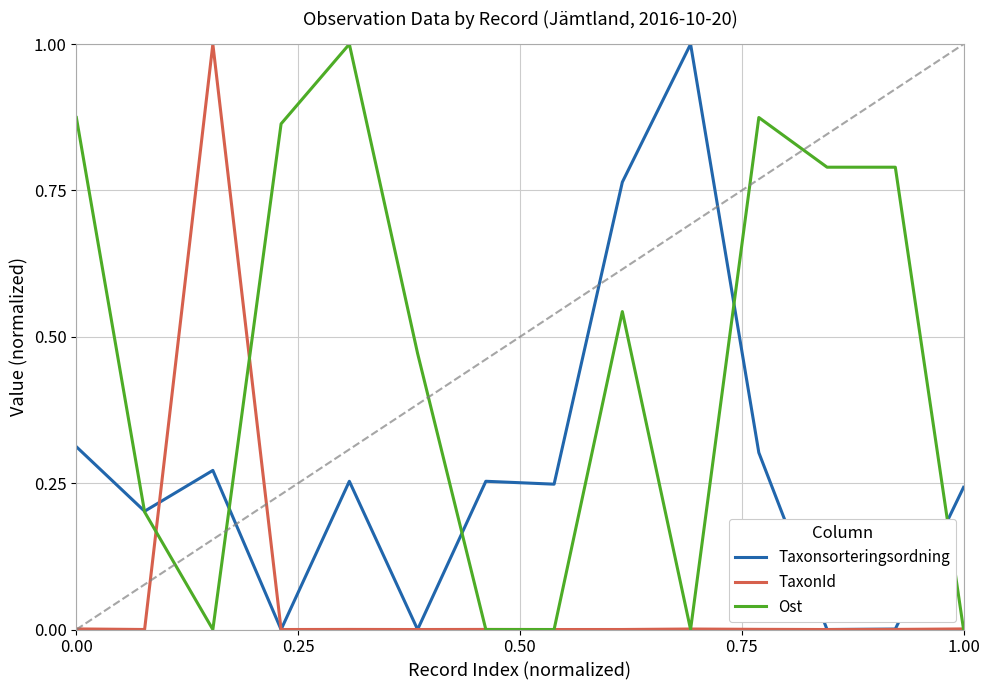

List the series in order of their overall mean, highest first.

Ost, Taxonsorteringsordning, TaxonId